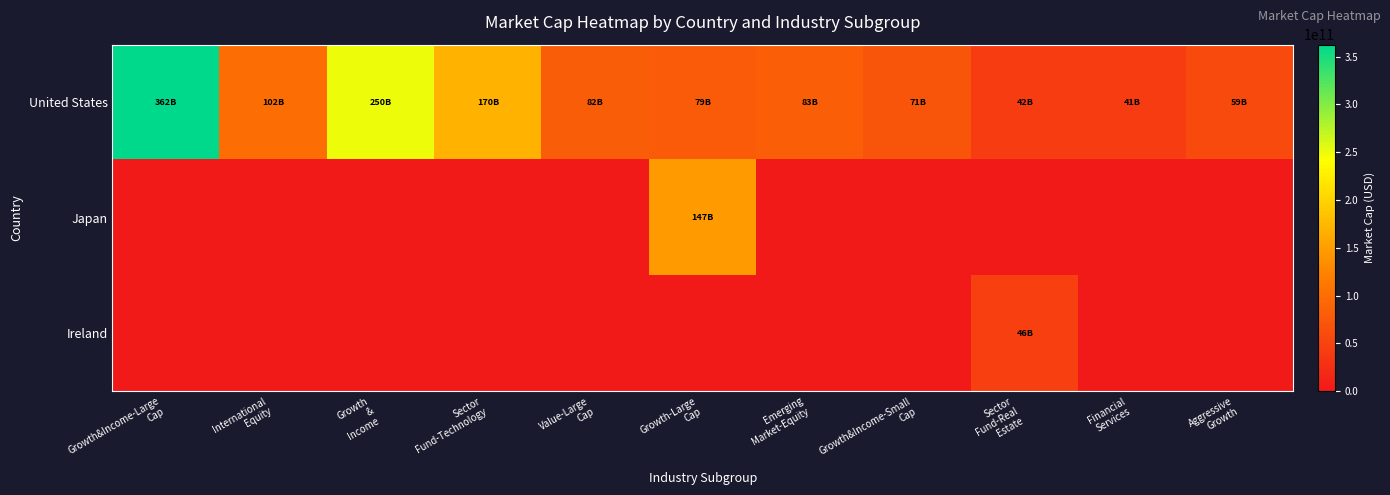

Reading left to right, transcribe all the data shown in this chart.

United States: Growth&Income-Large
Cap=362449600512	International
Equity=101520695296	Growth
&
Income=250369835008	Sector
Fund-Technology=169857466368	Value-Large
Cap=81834516480	Growth-Large
Cap=78971912192	Emerging
Market-Equity=82805145600	Growth&Income-Small
Cap=71149666304	Sector
Fund-Real
Estate=42142232576	Financial
Services=41156710400	Aggressive
Growth=59056726016
Japan: Growth&Income-Large
Cap=0	International
Equity=0	Growth
&
Income=0	Sector
Fund-Technology=0	Value-Large
Cap=0	Growth-Large
Cap=146555191296	Emerging
Market-Equity=0	Growth&Income-Small
Cap=0	Sector
Fund-Real
Estate=0	Financial
Services=0	Aggressive
Growth=0
Ireland: Growth&Income-Large
Cap=0	International
Equity=0	Growth
&
Income=0	Sector
Fund-Technology=0	Value-Large
Cap=0	Growth-Large
Cap=0	Emerging
Market-Equity=0	Growth&Income-Small
Cap=0	Sector
Fund-Real
Estate=46044618752	Financial
Services=0	Aggressive
Growth=0